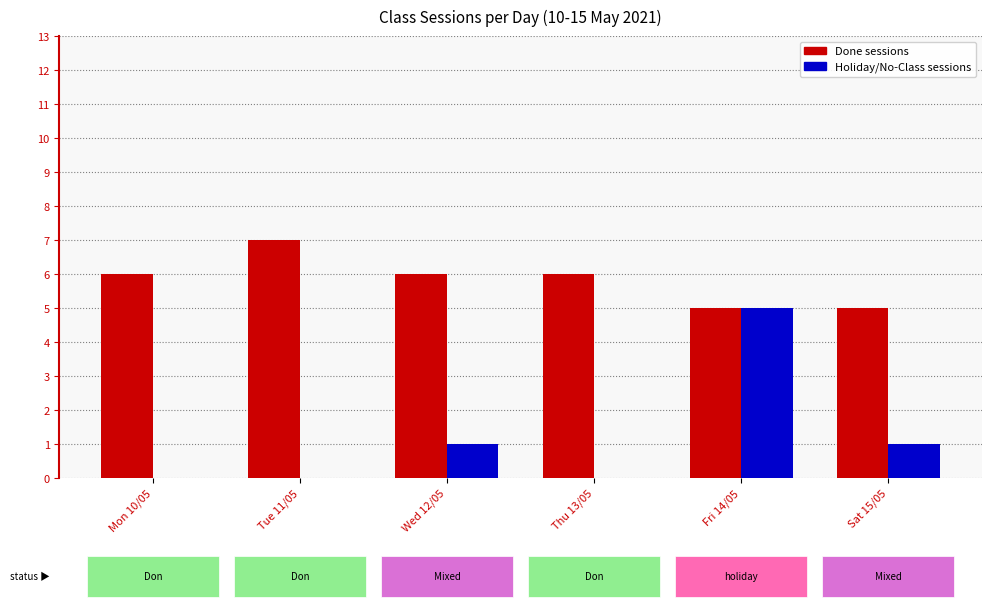

True or false: Done sessions has a value of 6 at Mon 10/05.

True